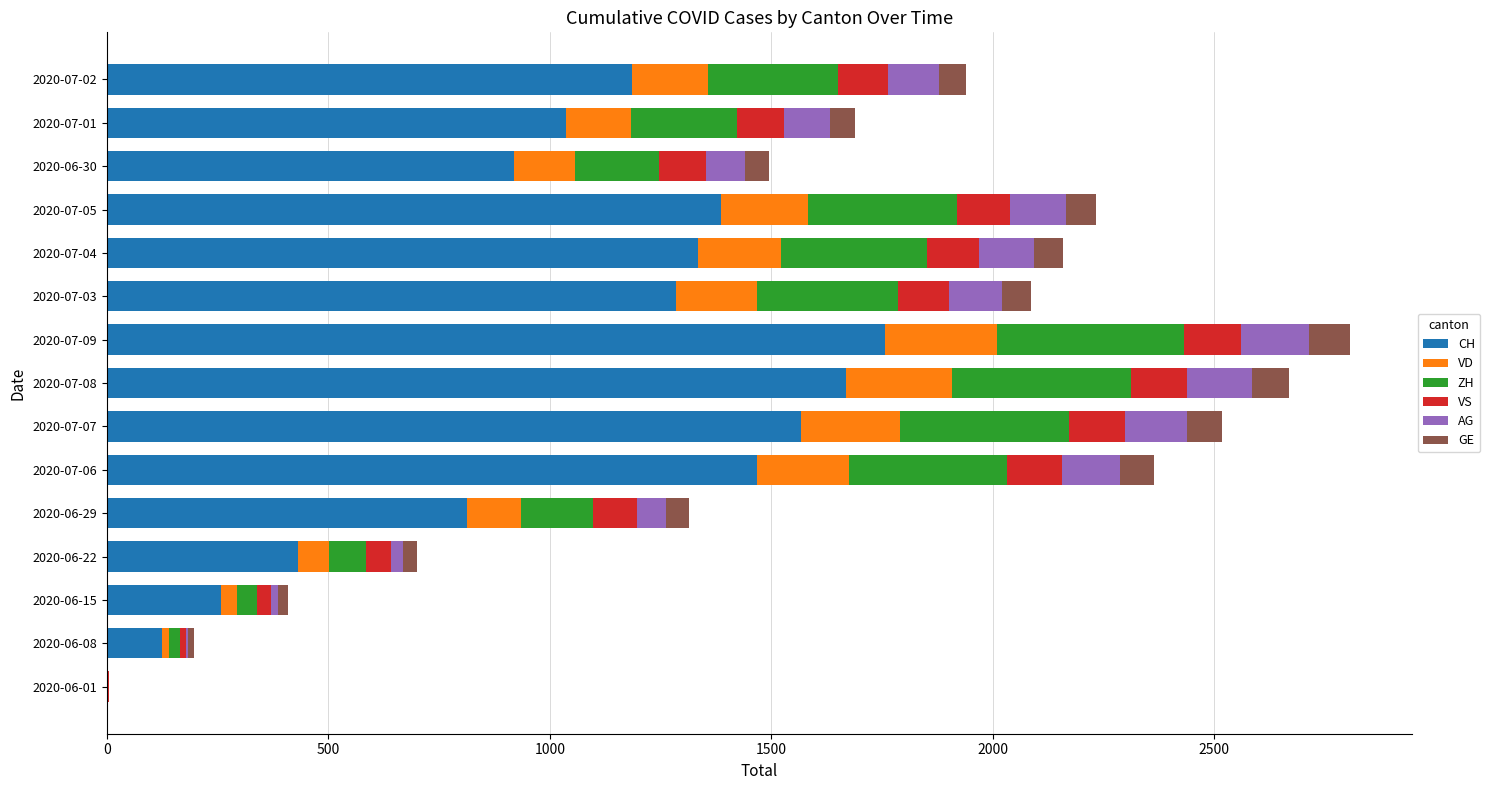

The value of CH at 2020-07-09 is 1757. True or false?

True